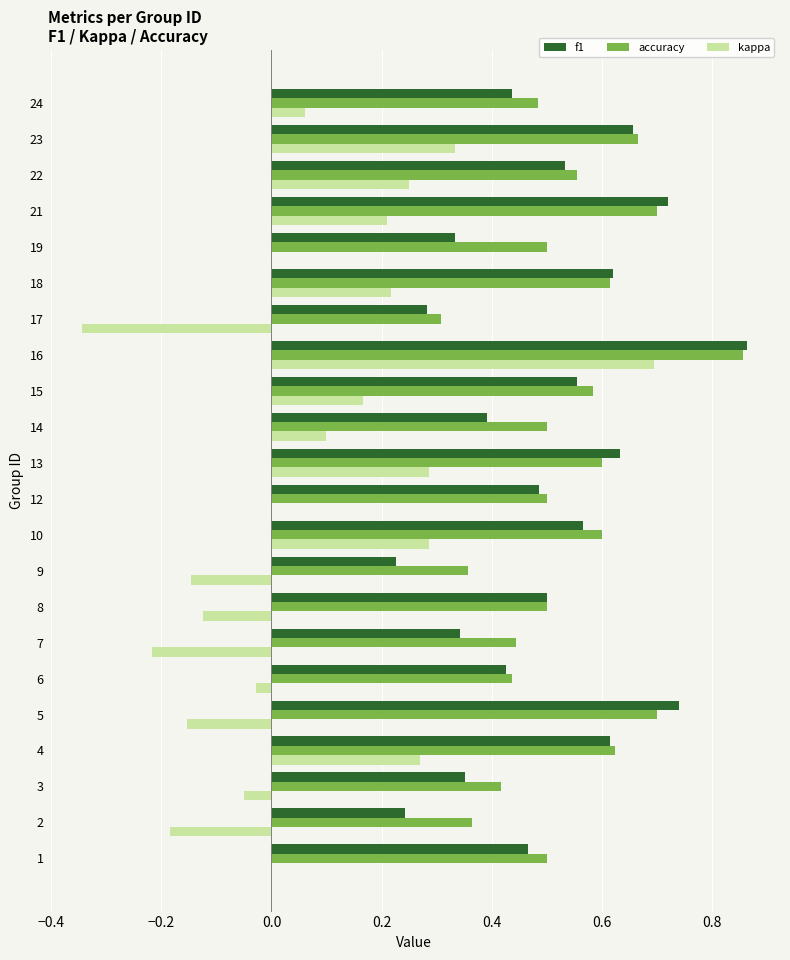

Where is accuracy nearest to the value 0?

17